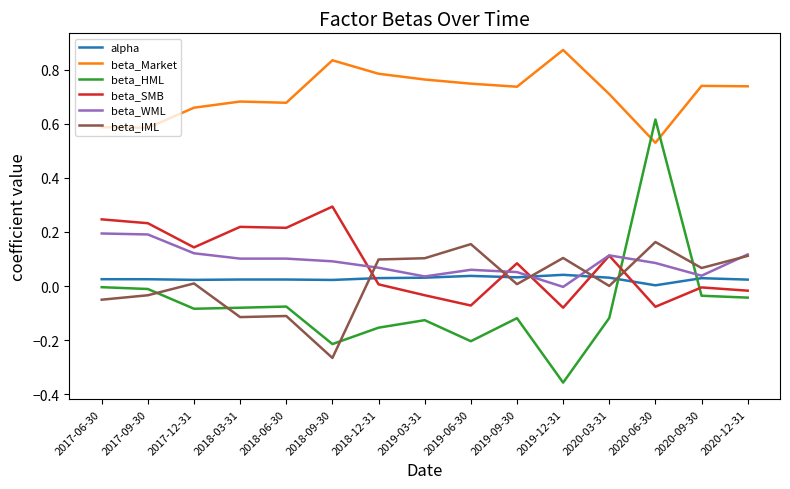

What is the sum of the beta_IML values at 2019-06-30 and 2019-03-31?

0.3